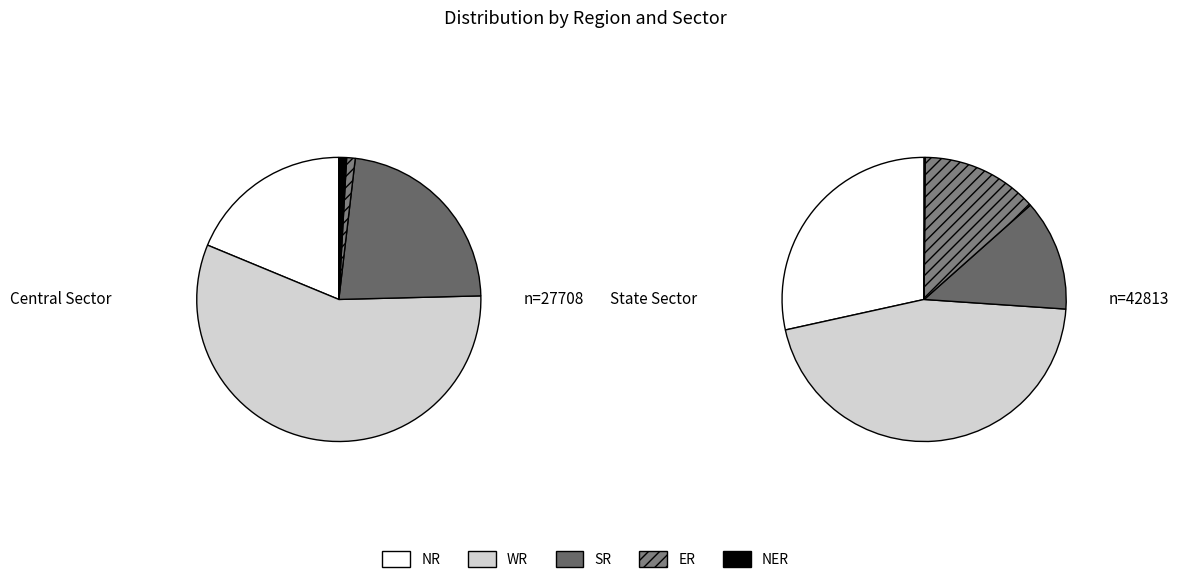

Which series changed the most between Central Sector and State Sector?

NR